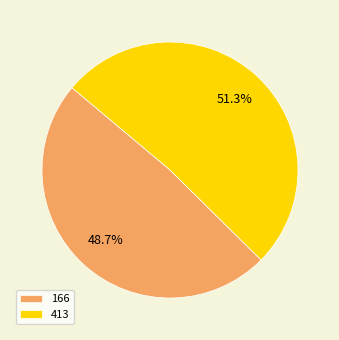

What is the majority slice?

413